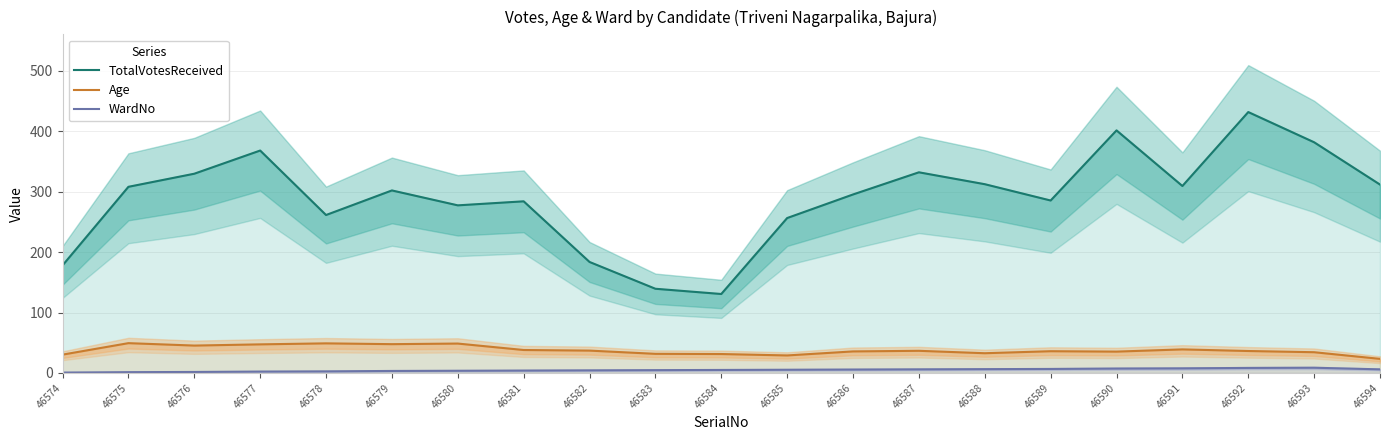

True or false: WardNo and TotalVotesReceived intersect in this chart.

False